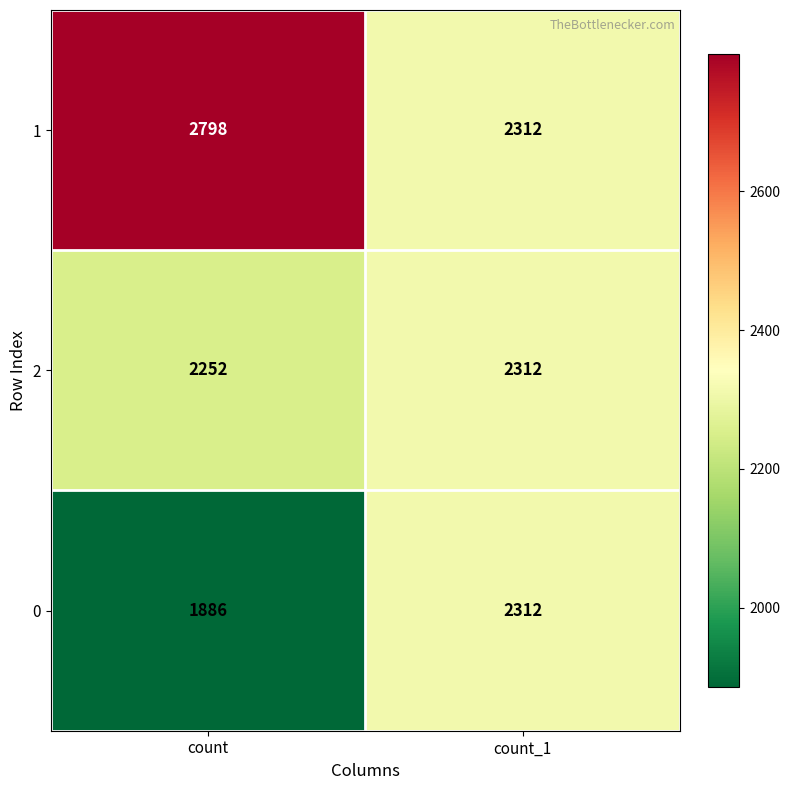

What is the total value across all series at count_1?

6936